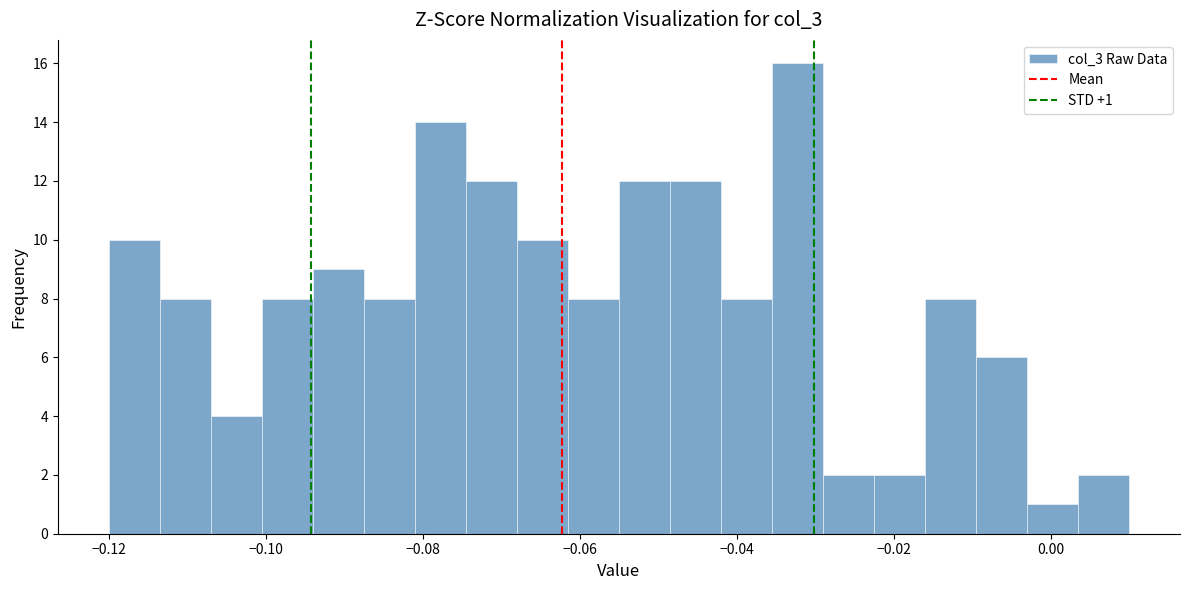

Around what value on the x-axis is the tallest bar? Give the approximate position of its centre, as read against the axis.

-0.032